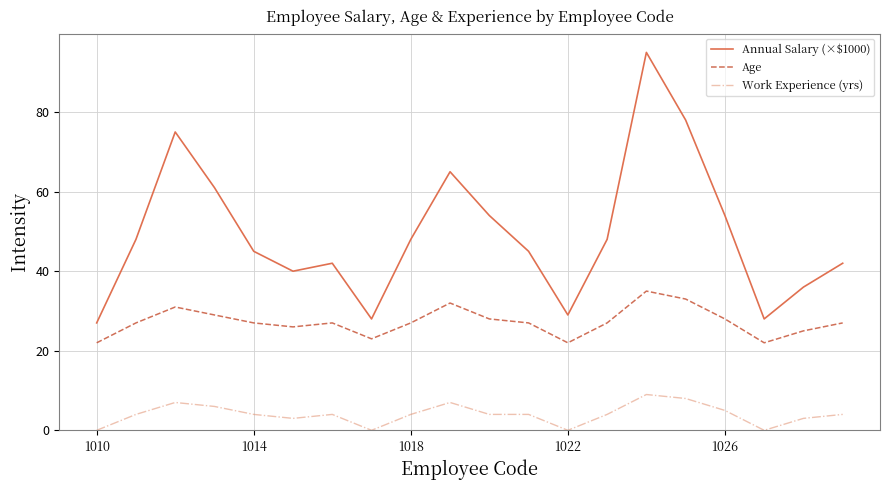

True or false: Work Experience (yrs) and Annual Salary (×$1000) intersect in this chart.

False